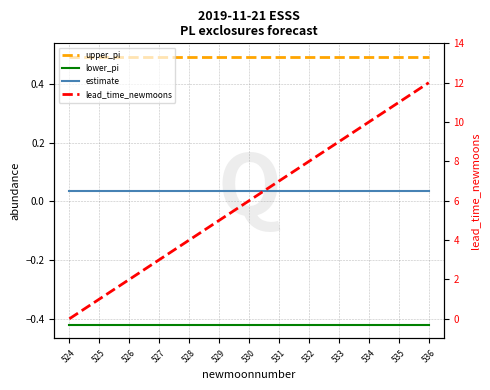

Count the number of categories in the chart.

13